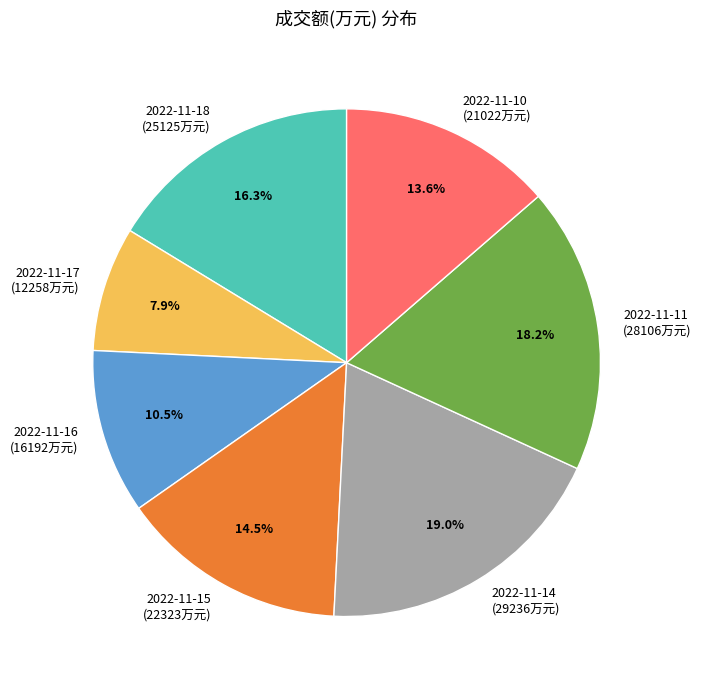

Is 2022-11-18 the majority of the pie?

No